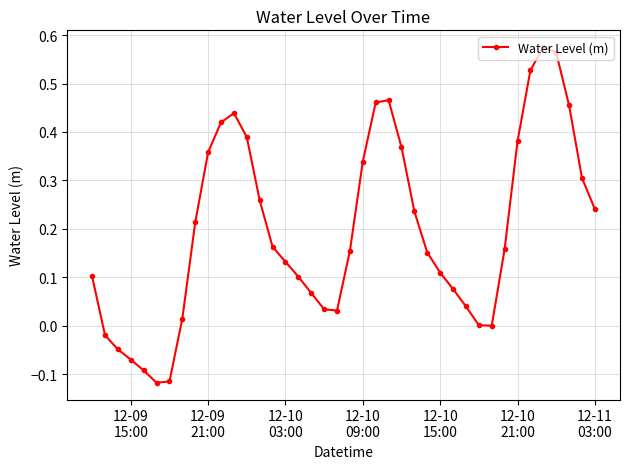

How many interior local peaks (higher than both neighbors) does the data have?

3